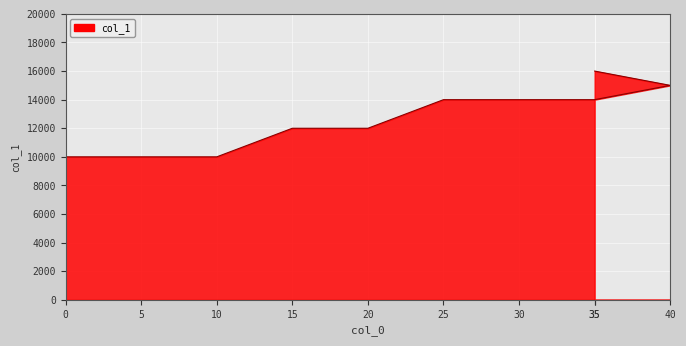

The value at 20 is 3536. True or false?

False